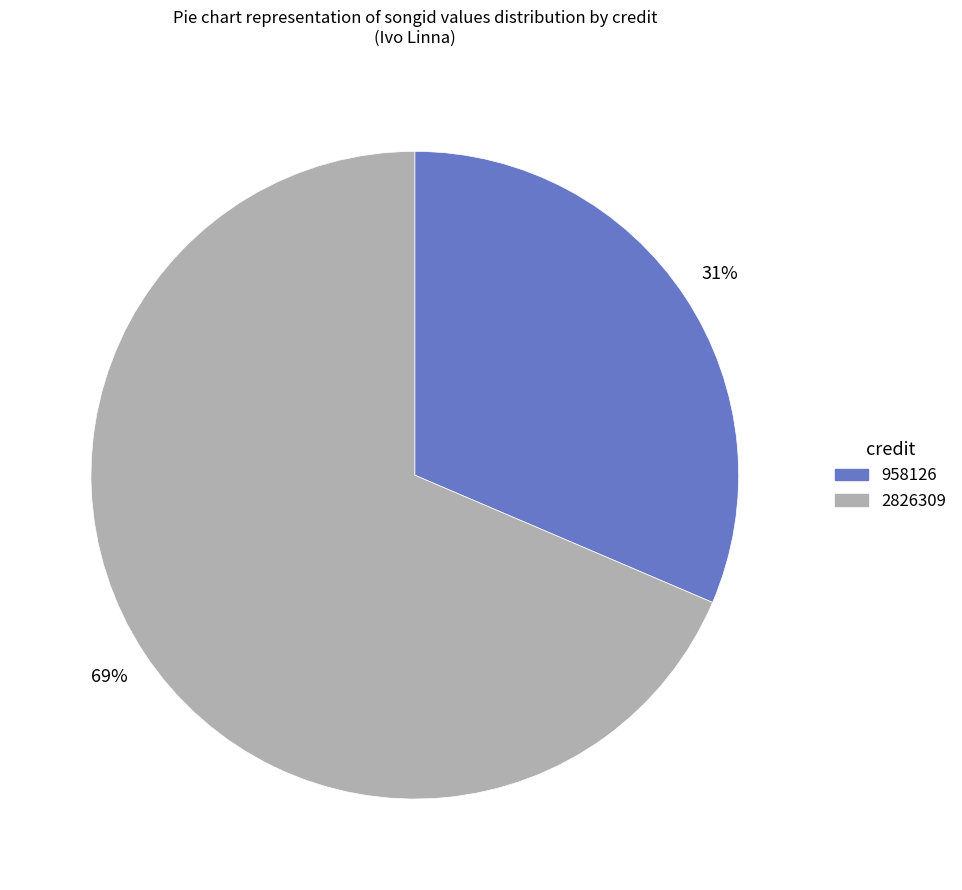

Which category has the smallest portion of the pie?

958126